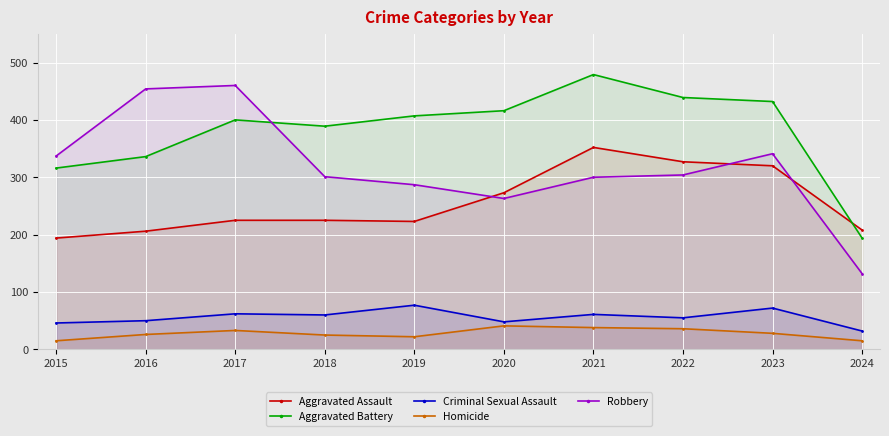

What is the highest value of the Robbery series?

460